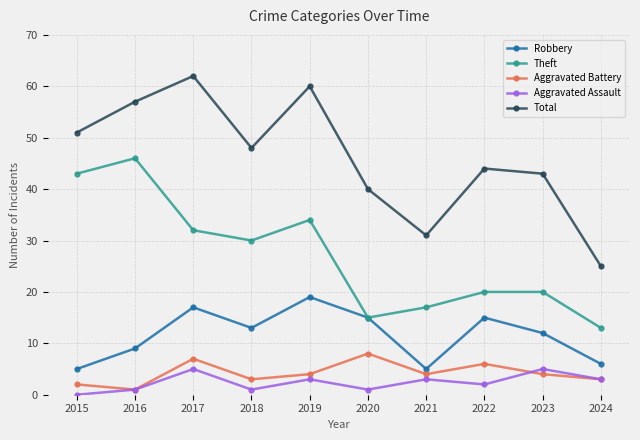

Which series changed the most between 2015 and 2021?

Theft